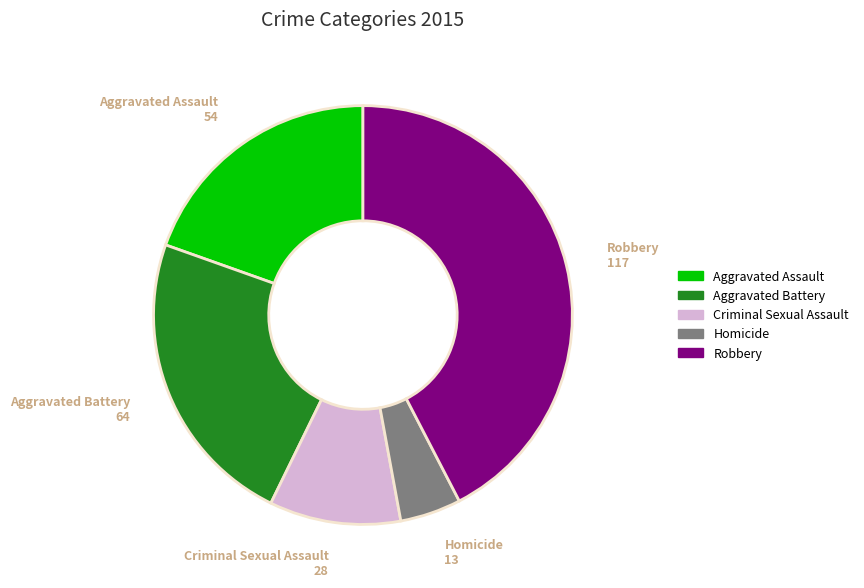

True or false: Aggravated Battery accounts for 23% of the total.

True